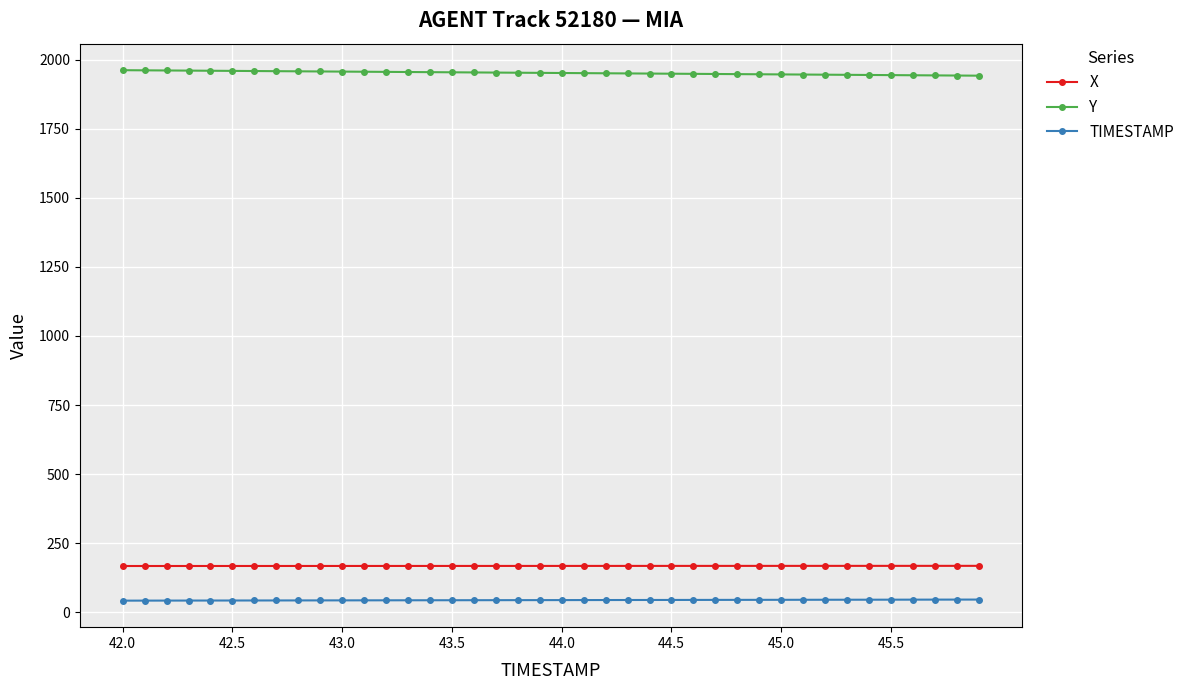

True or false: TIMESTAMP and Y cross at least once.

False